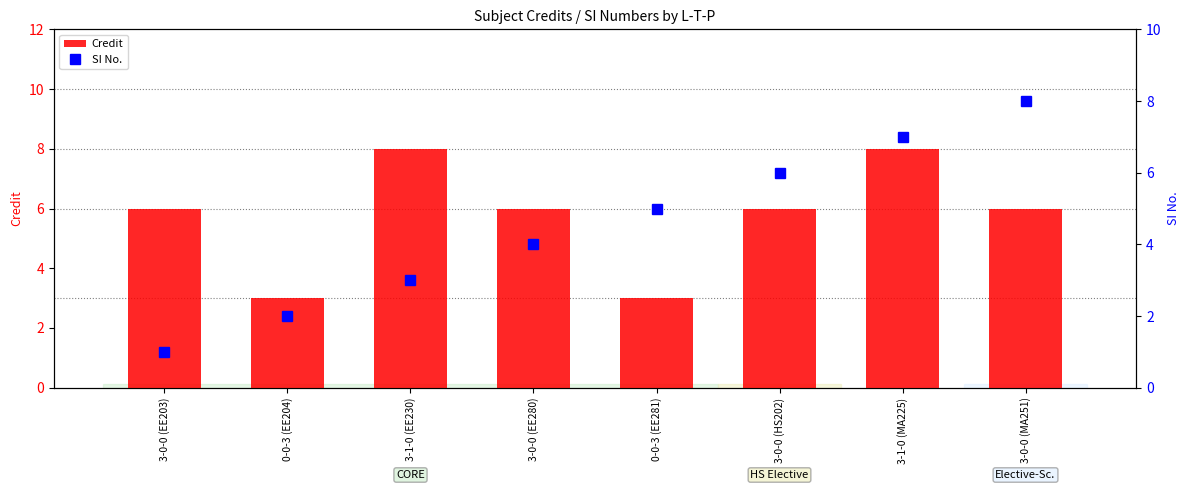

What are all the series names shown in the legend?

Credit, SI No.